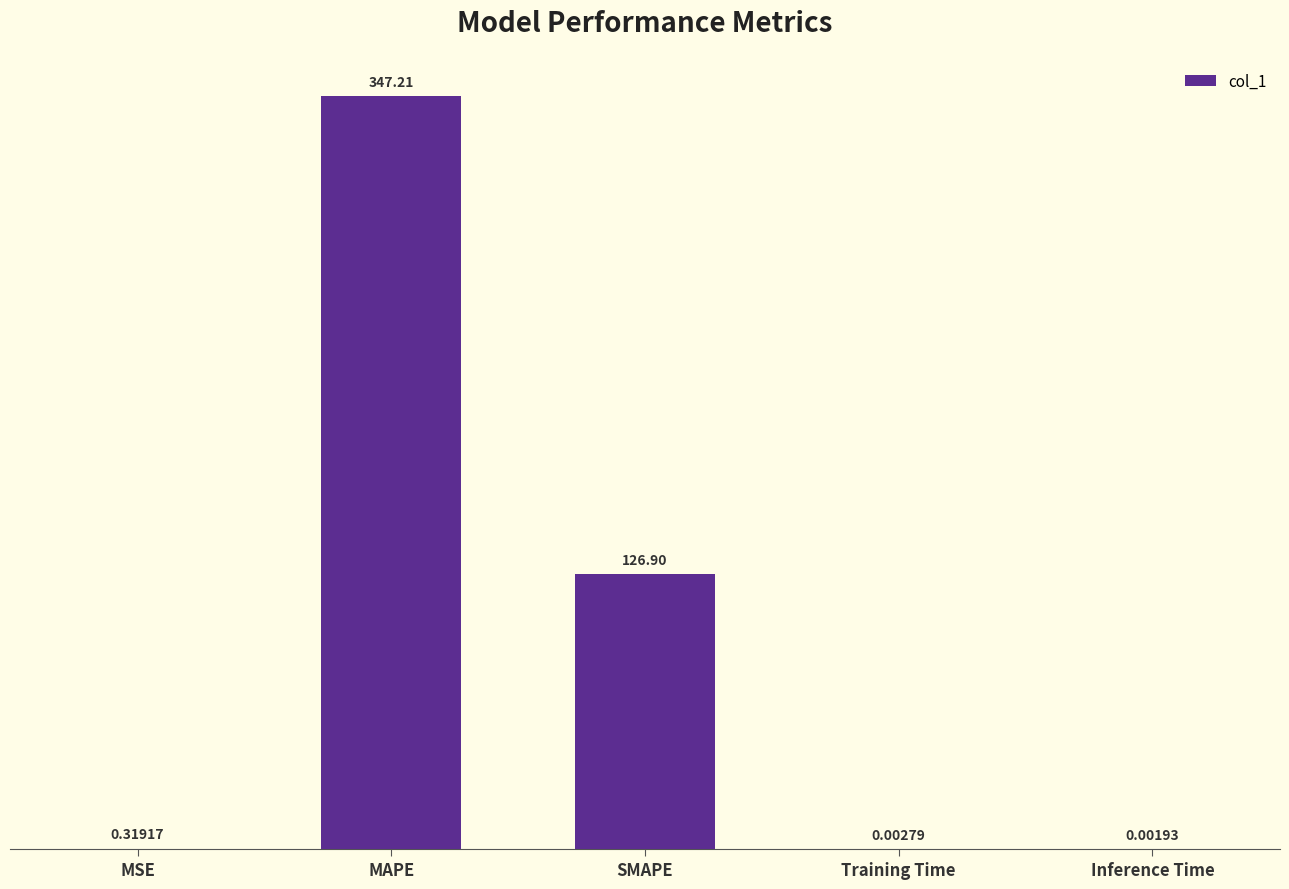

At which label is the value closest to 173?

SMAPE